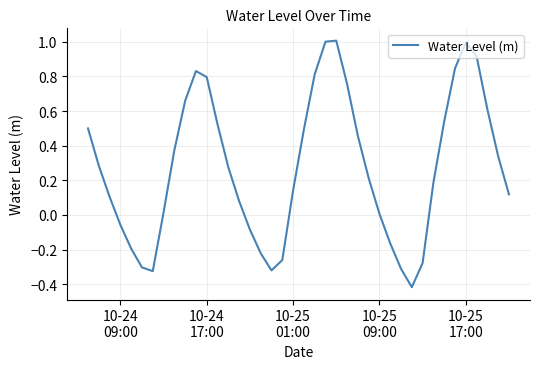

What is the difference between the maximum and minimum values?

1.4